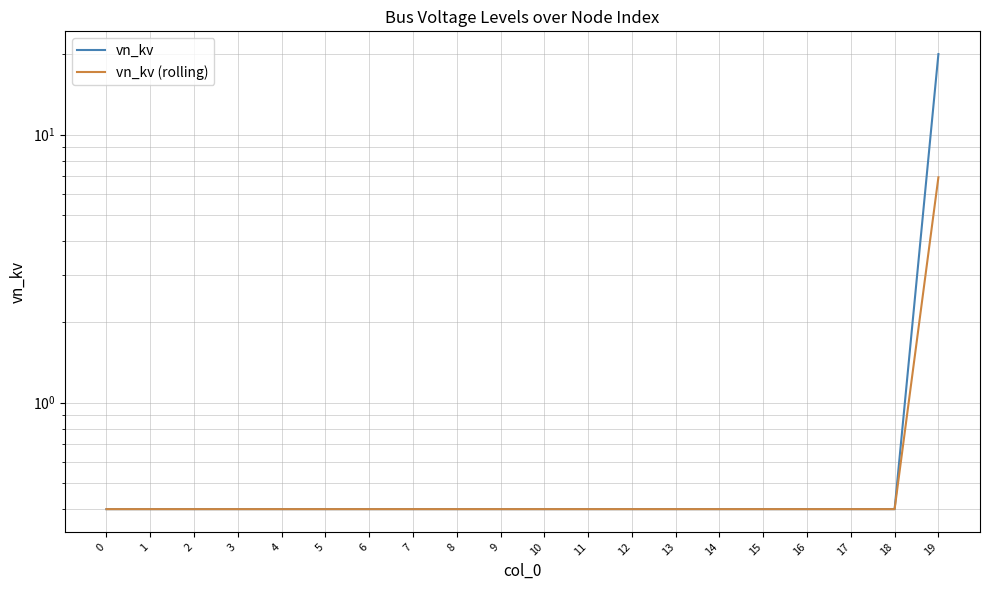

Reading left to right, extract all data points from this chart.

vn_kv: 0=0.4	1=0.4	2=0.4	3=0.4	4=0.4	5=0.4	6=0.4	7=0.4	8=0.4	9=0.4	10=0.4	11=0.4	12=0.4	13=0.4	14=0.4	15=0.4	16=0.4	17=0.4	18=0.4	19=20.0
vn_kv (rolling): 0=0.4	1=0.4	2=0.4	3=0.4	4=0.4	5=0.4	6=0.4	7=0.4	8=0.4	9=0.4	10=0.4	11=0.4	12=0.4	13=0.4	14=0.4	15=0.4	16=0.4	17=0.4	18=0.4	19=6.9